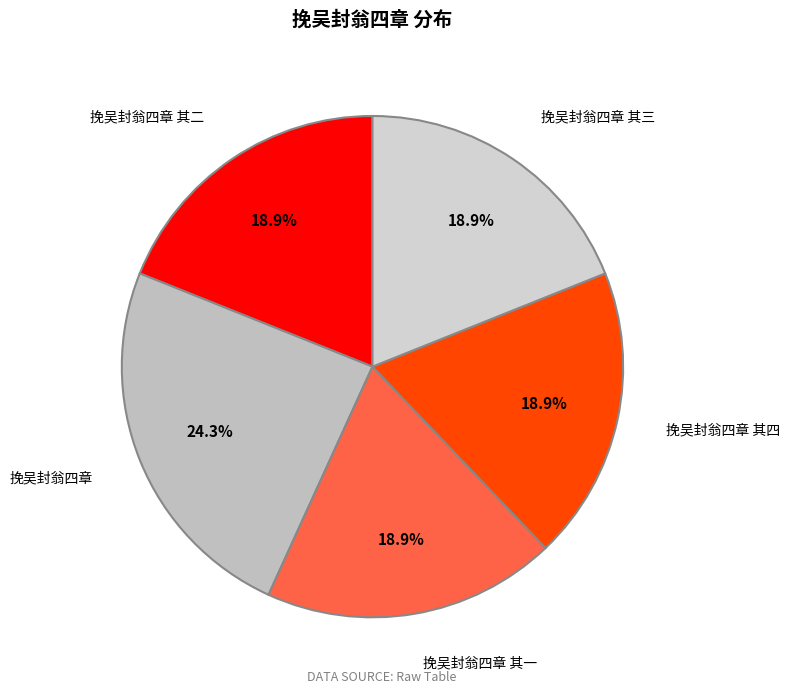

Count the number of slices in the pie.

5